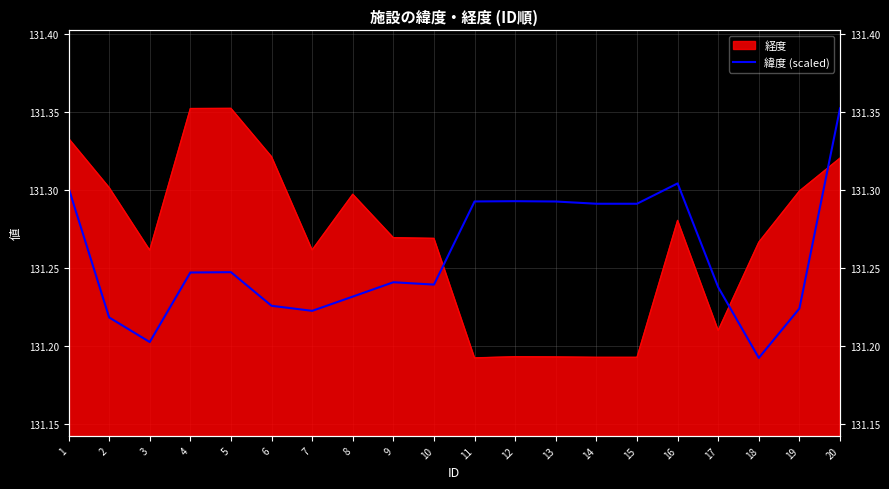

How many points are higher than both their immediate neighbors (excluding endpoints)?

4